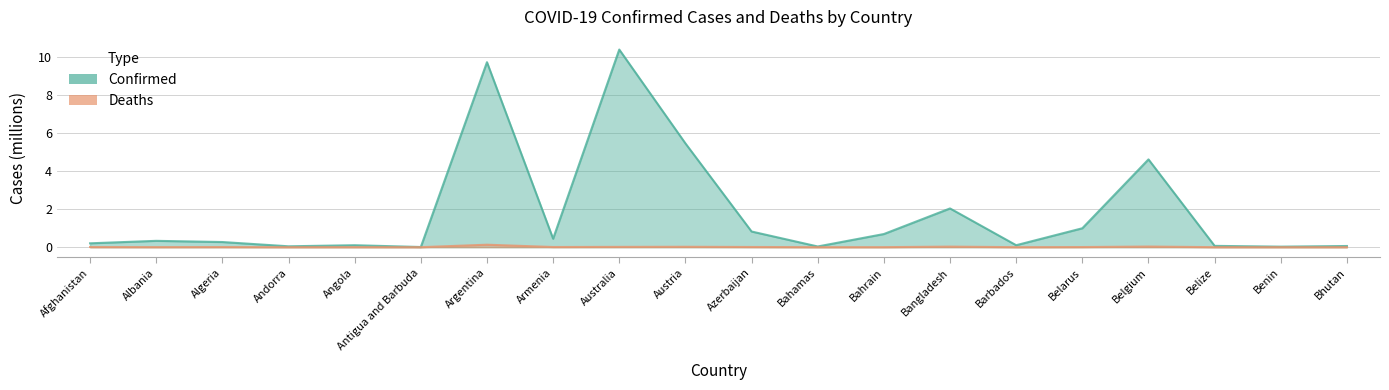

At which label does Confirmed reach its peak?

Australia